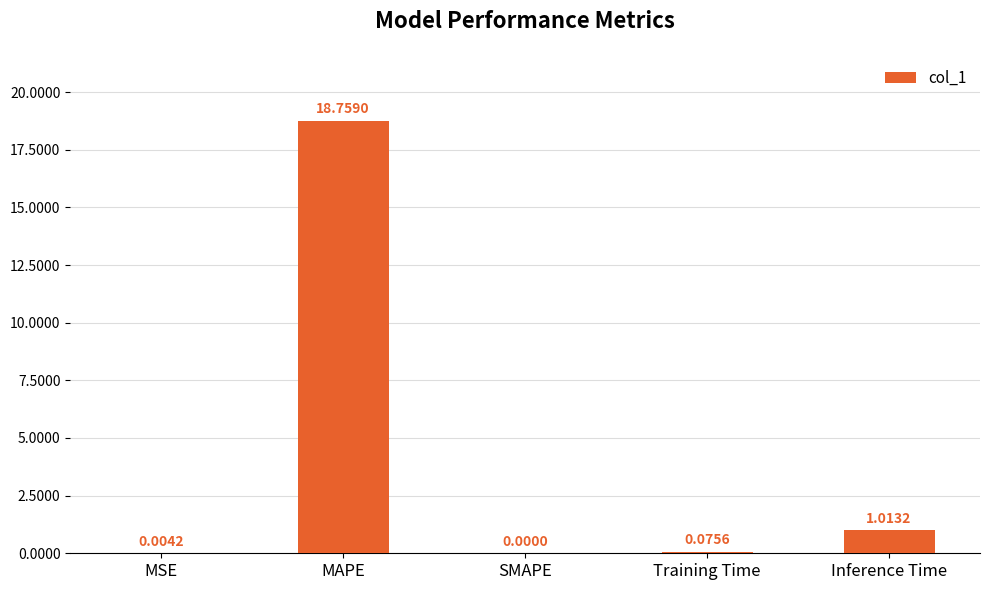

Are the bars horizontal?

No